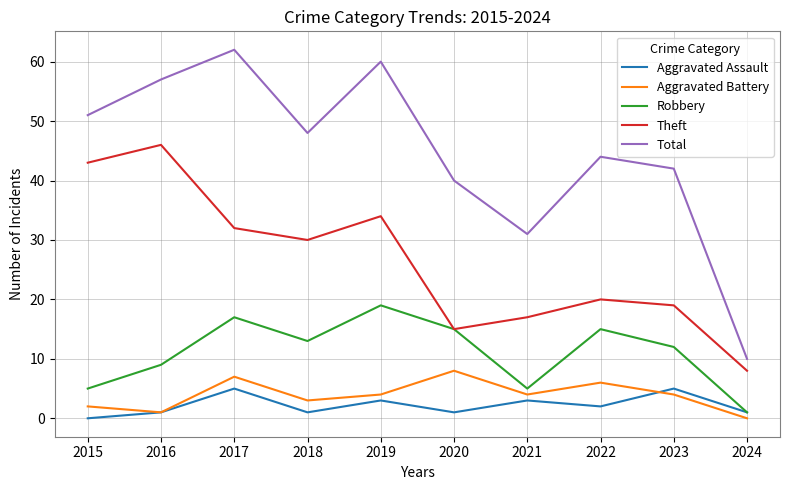

What is the difference between the highest and lowest values at 2019?

57